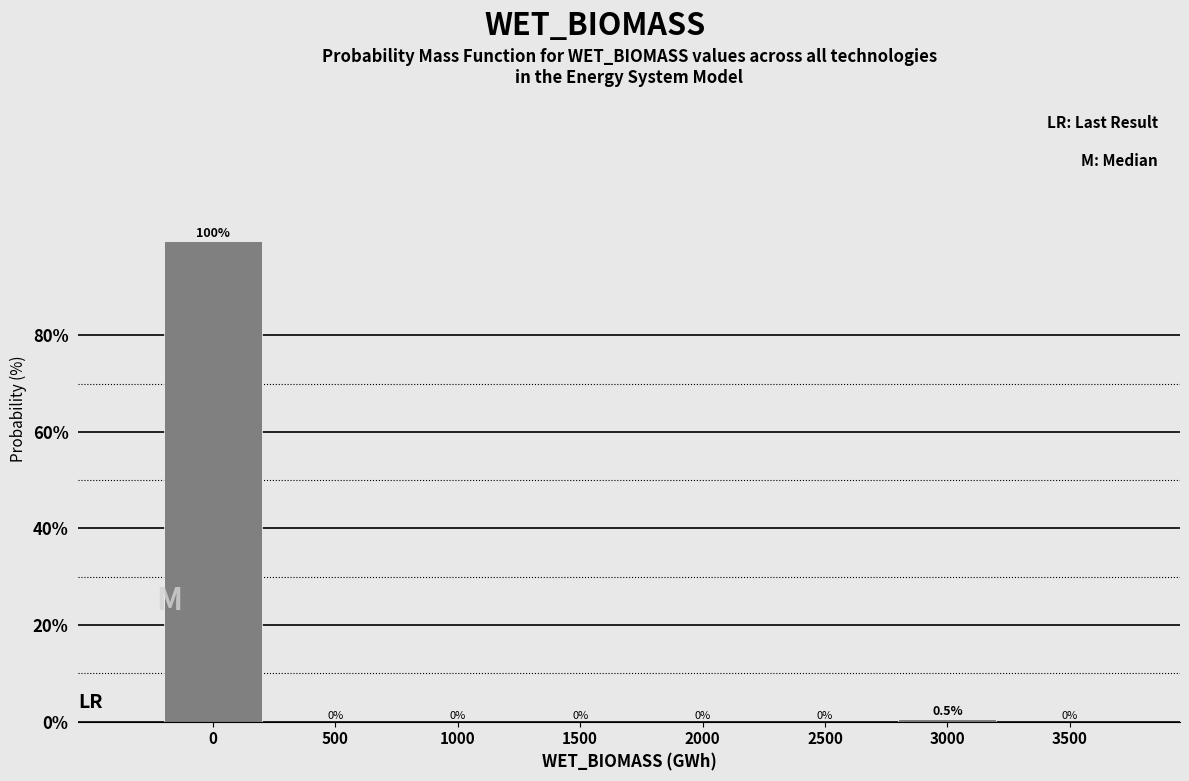

Reading left to right, transcribe all the data shown in this chart.

0=99.5	500=0.0	1000=0.0	1500=0.0	2000=0.0	2500=0.0	3000=0.5	3500=0.0